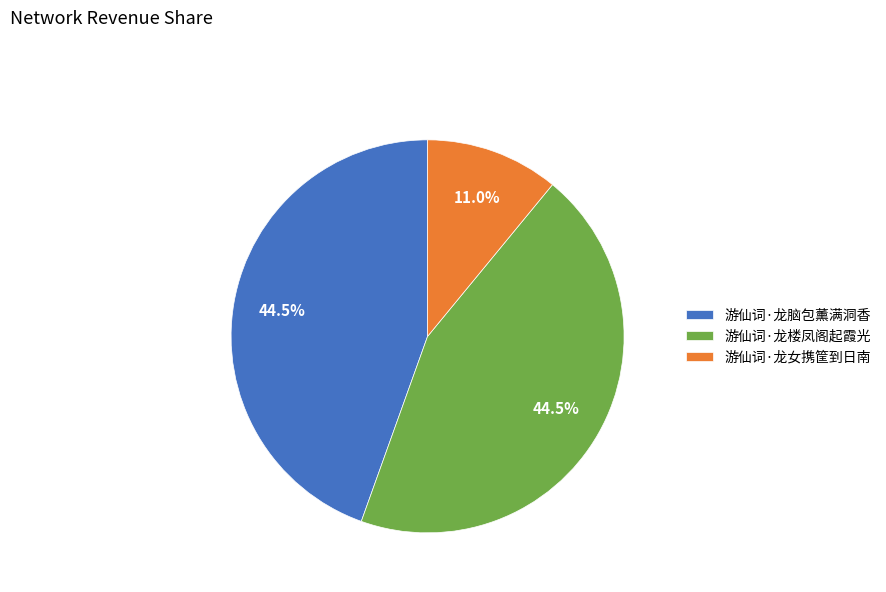

Is there a majority slice in this chart?

No